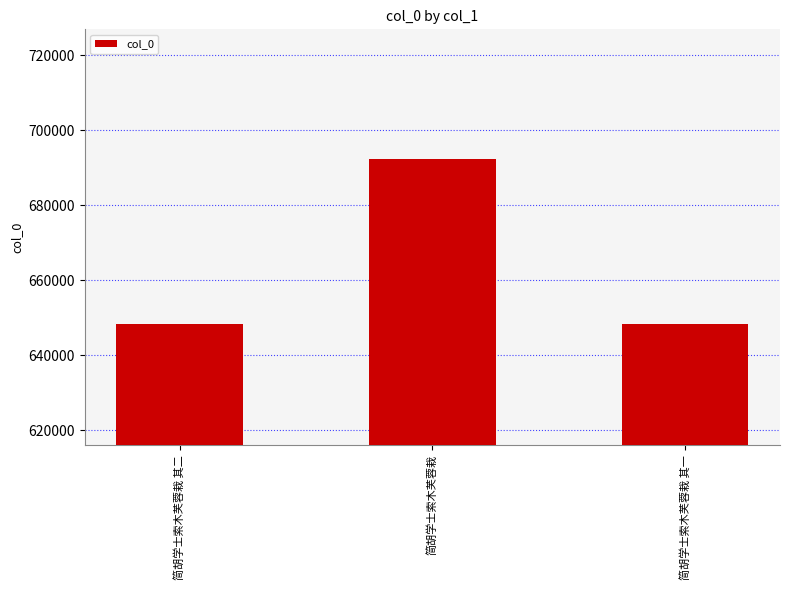

Is it true that the value at 简胡学士索木芙蓉栽 其一 is 648365?

True